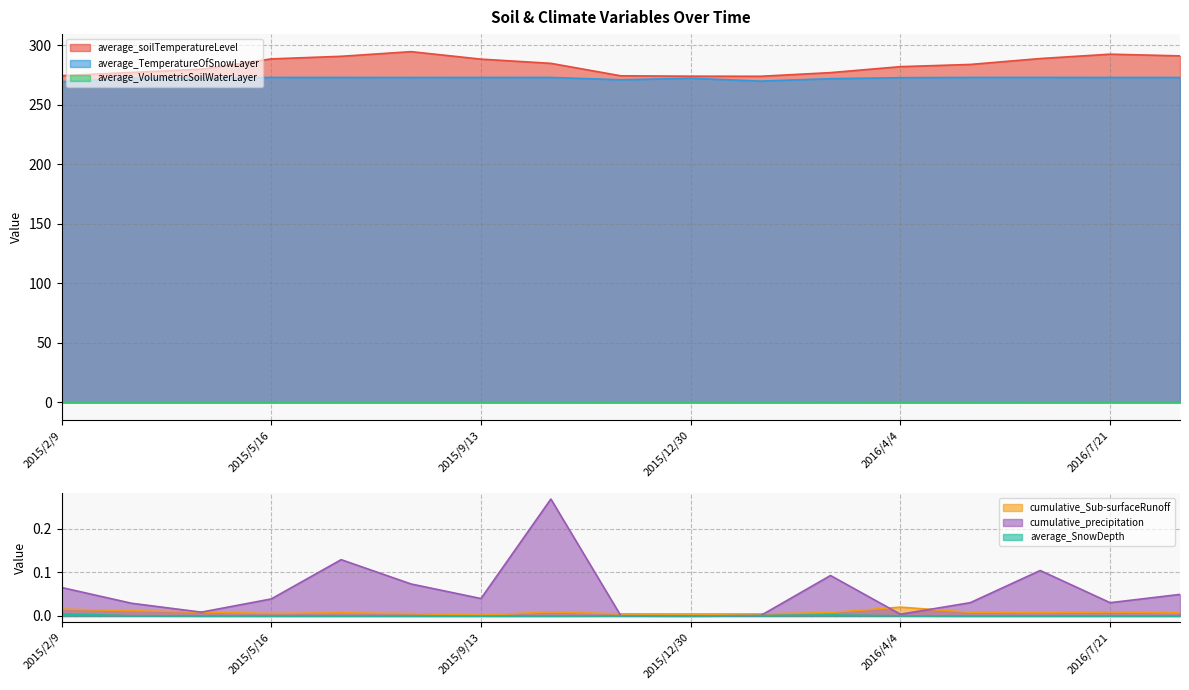

True or false: cumulative_Sub-surfaceRunoff and average_SnowDepth cross at least once.

False